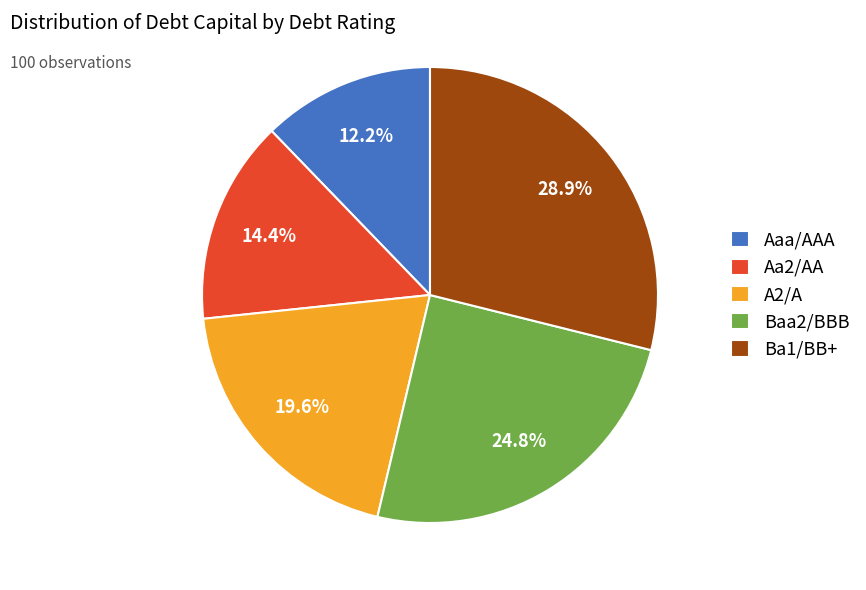

Count the number of slices in the pie.

5